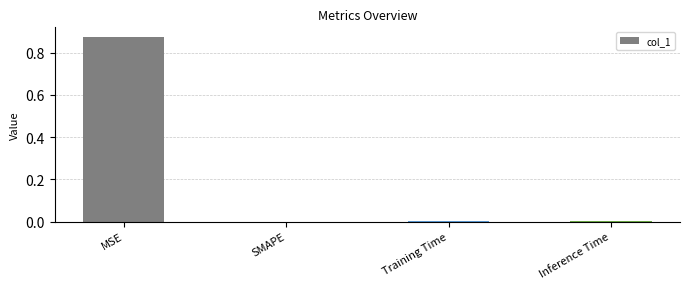

The chart shows a value of 0.5 at MSE. True or false?

False